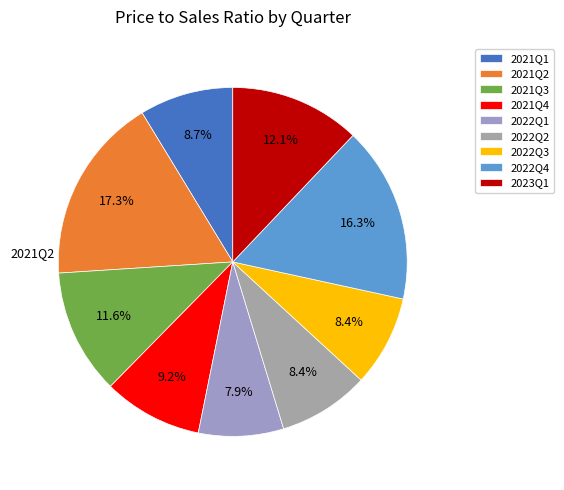

Which slice is the smallest?

2022Q1